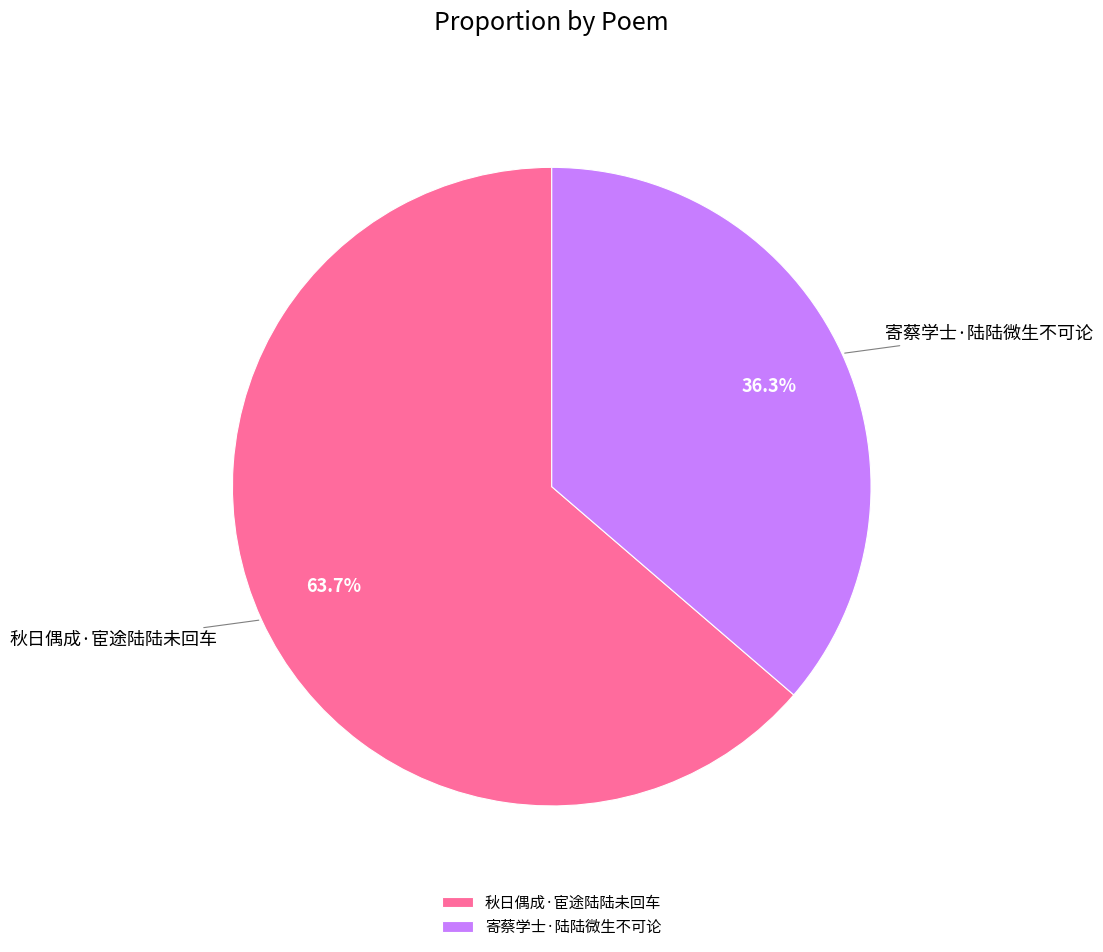

True or false: 秋日偶成·宦途陆陆未回车 accounts for 79% of the total.

False